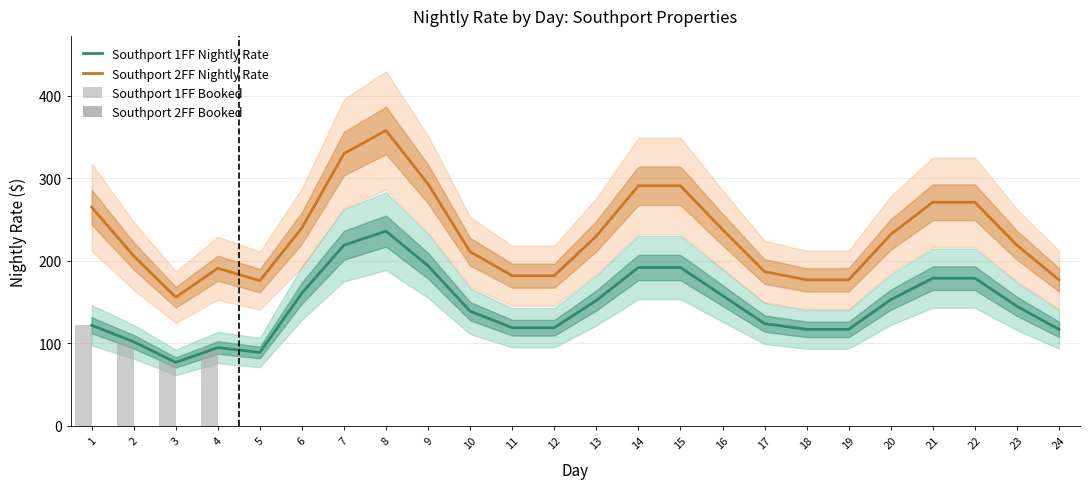

The Southport 1FF Booked series shows -64 at 19. True or false?

False